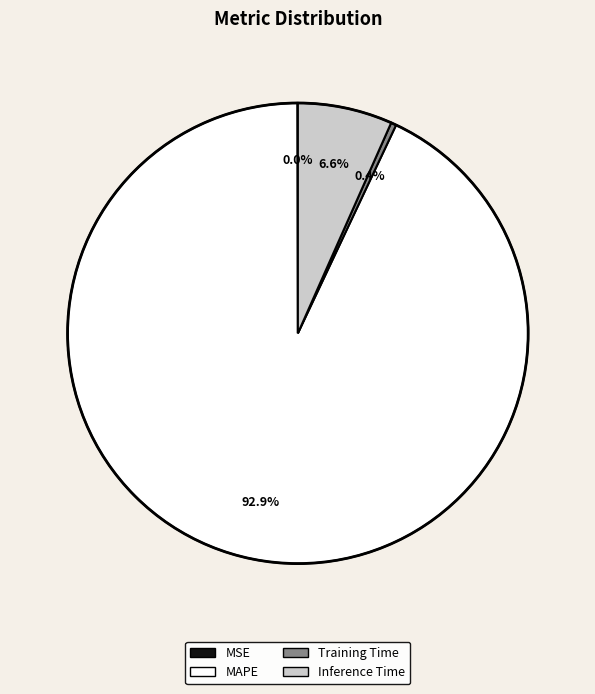

Does any single category account for the majority?

Yes